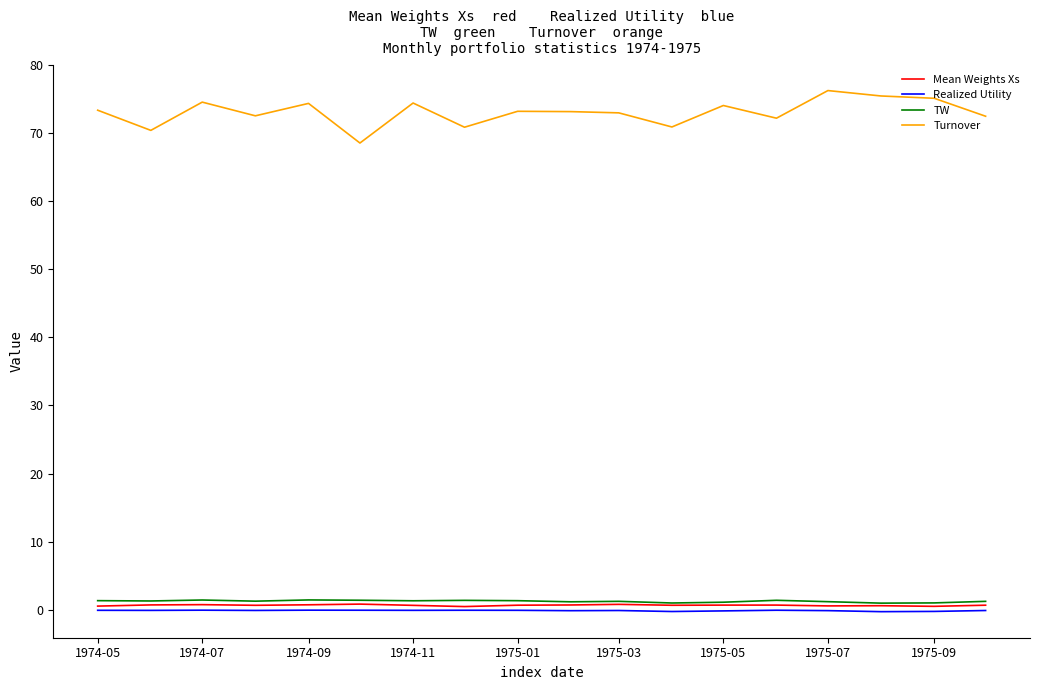

How many lines are shown in the chart?

4